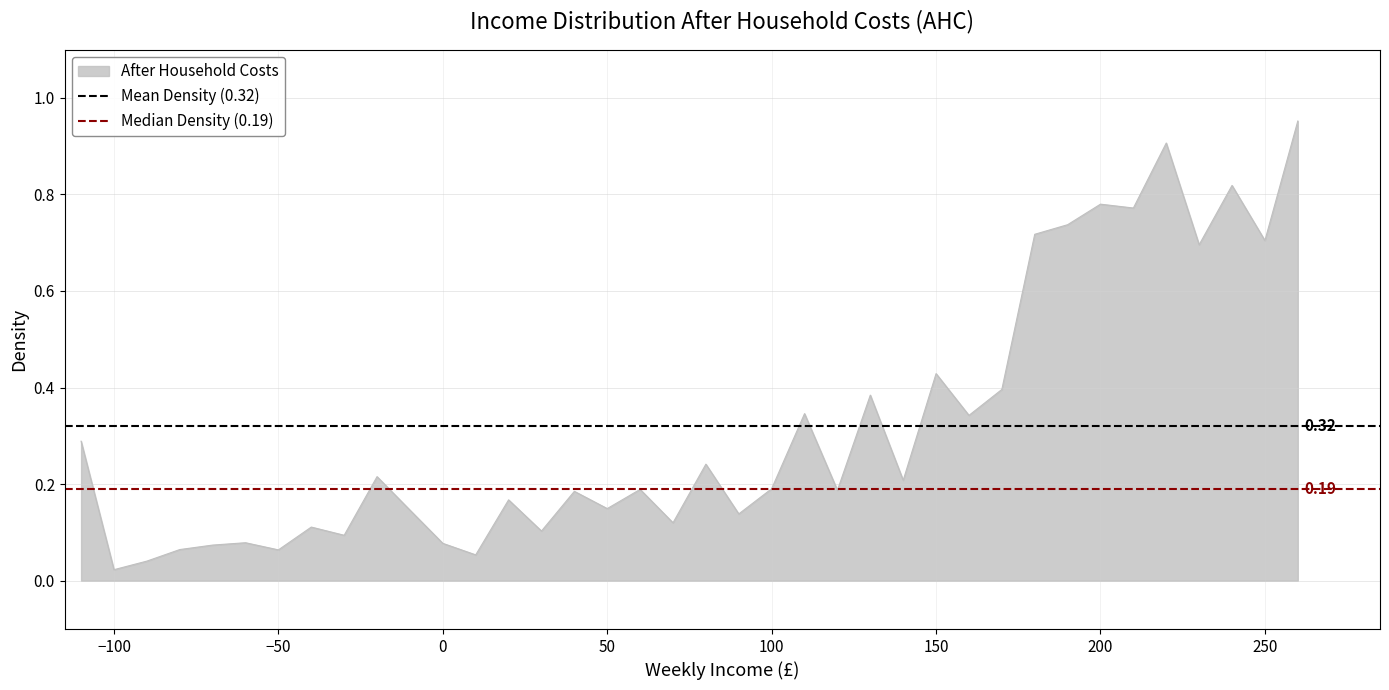

How many data points does each series have?

2